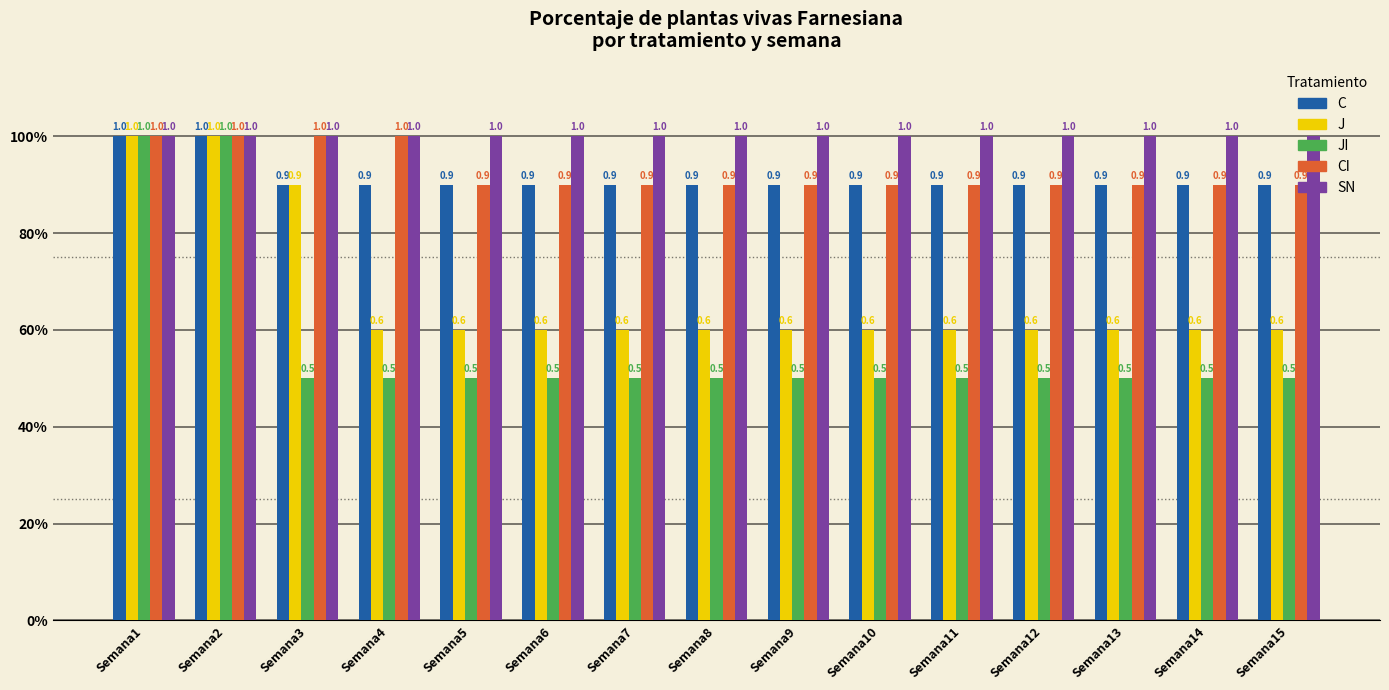

Reading left to right, list all the values displayed in this chart.

C: 1.0	1.0	0.9	0.9	0.9	0.9	0.9	0.9	0.9	0.9	0.9	0.9	0.9	0.9	0.9
J: 1.0	1.0	0.9	0.6	0.6	0.6	0.6	0.6	0.6	0.6	0.6	0.6	0.6	0.6	0.6
JI: 1.0	1.0	0.5	0.5	0.5	0.5	0.5	0.5	0.5	0.5	0.5	0.5	0.5	0.5	0.5
CI: 1.0	1.0	1.0	1.0	0.9	0.9	0.9	0.9	0.9	0.9	0.9	0.9	0.9	0.9	0.9
SN: 1.0	1.0	1.0	1.0	1.0	1.0	1.0	1.0	1.0	1.0	1.0	1.0	1.0	1.0	1.0